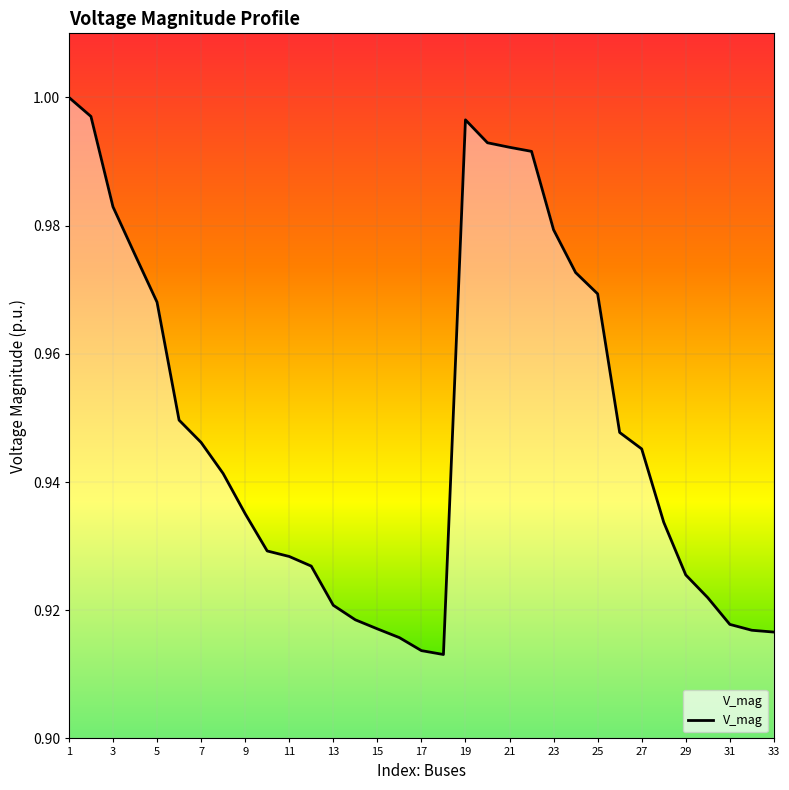

Which has a higher value, 15 or 11?

11